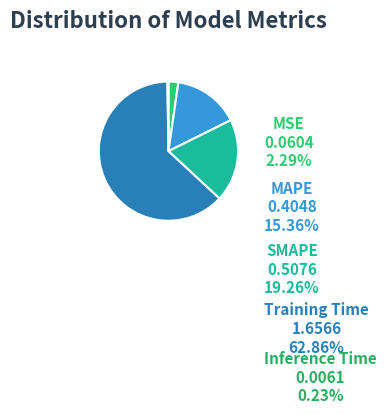

To the nearest percent, what portion does SMAPE represent?

19%